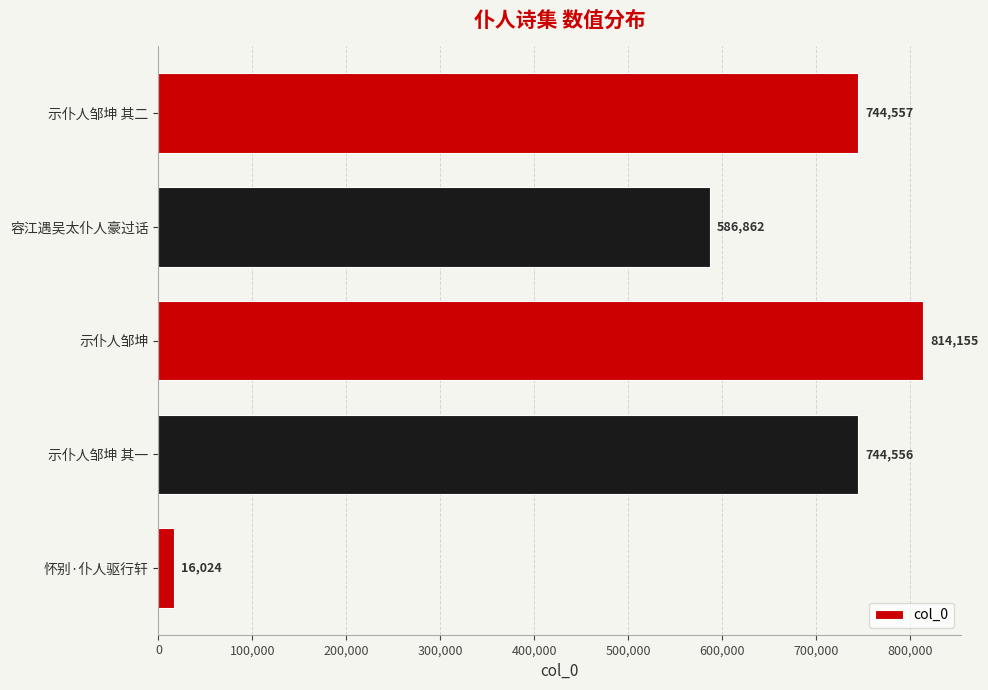

At which label is the value closest to 415089?

容江遇吴太仆人豪过话